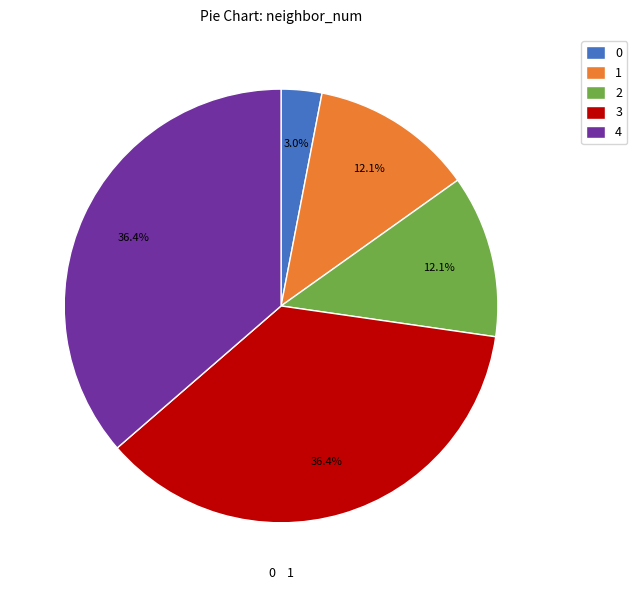

Approximately how many times larger is the value at 1 compared to 0?

4.0